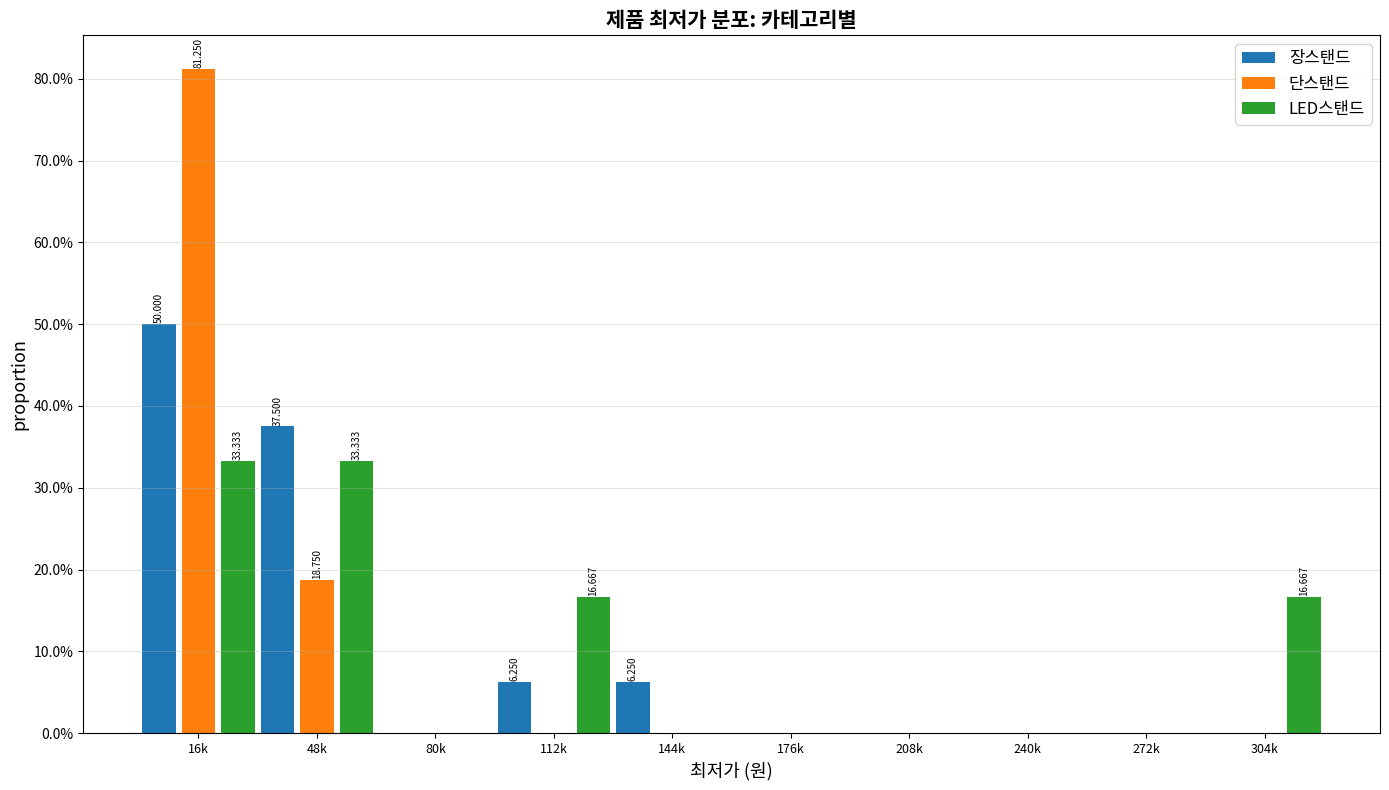

Is the value of 단스탠드 at 208k greater than the value of LED스탠드 at 304k?

No